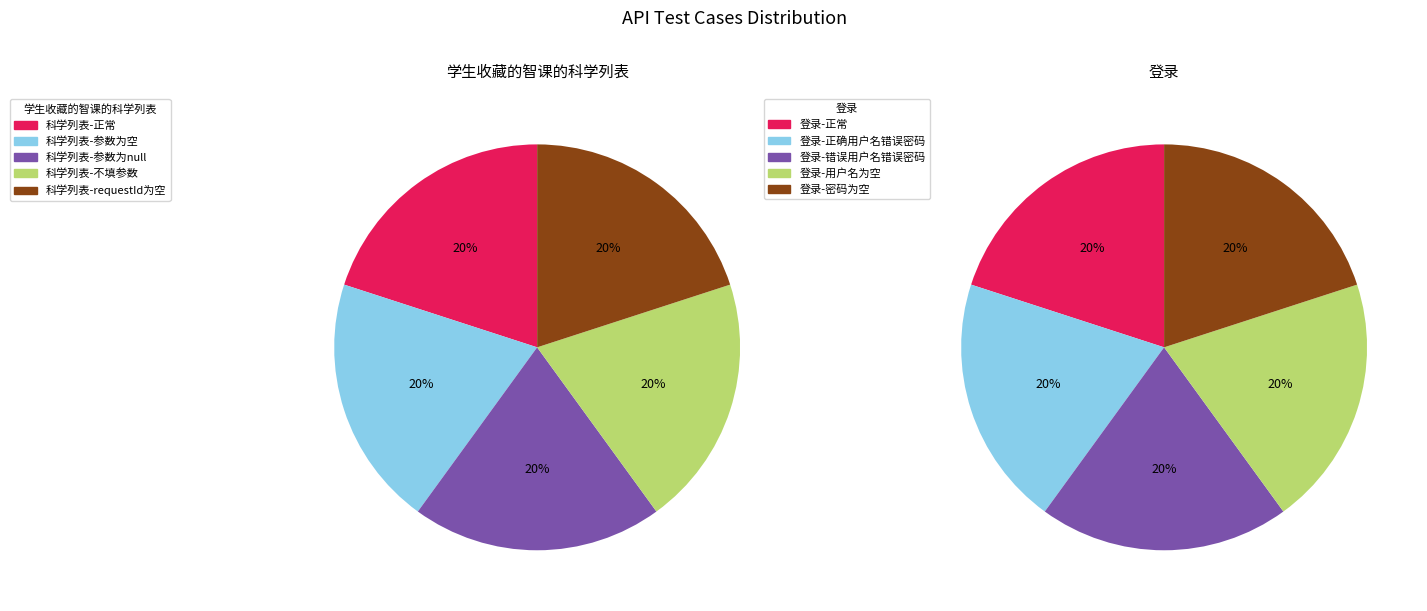

Does 4 represent more than half of the total?

No